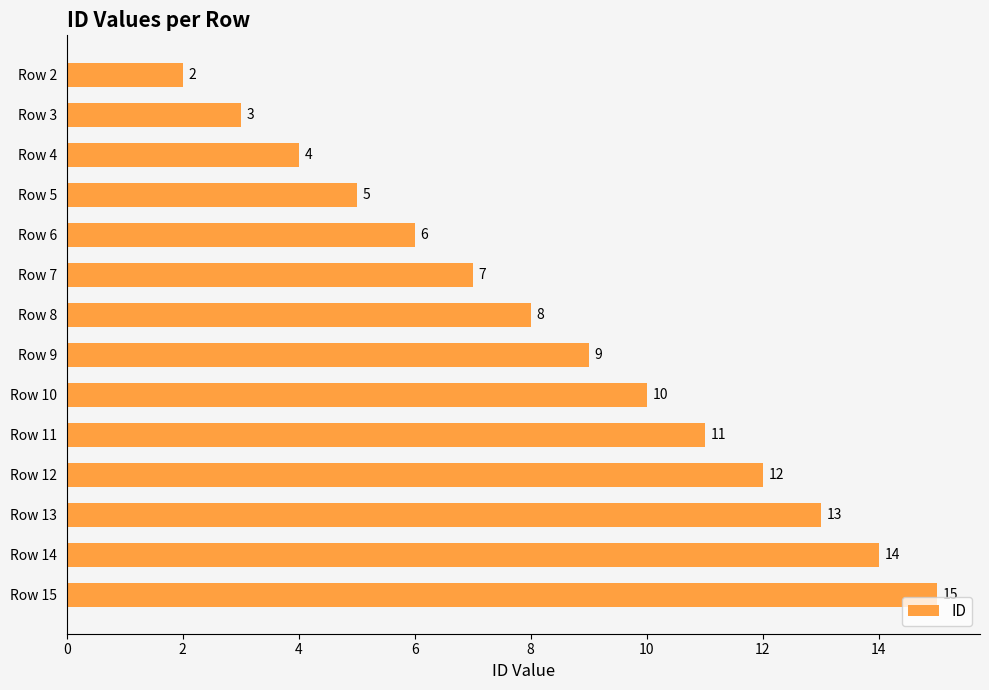

What is the difference between the maximum and minimum values?

13